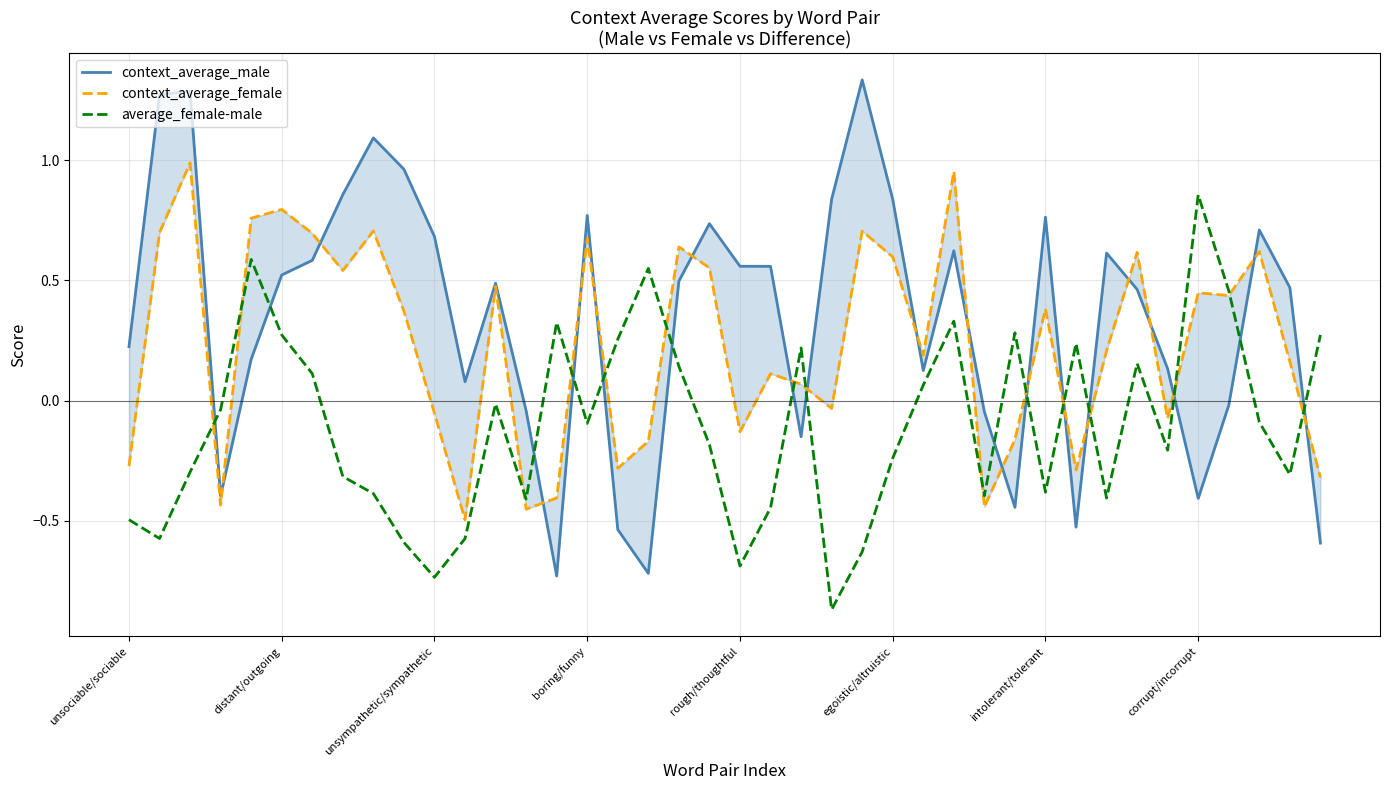

What is the total value across all series at boring/funny?

1.4